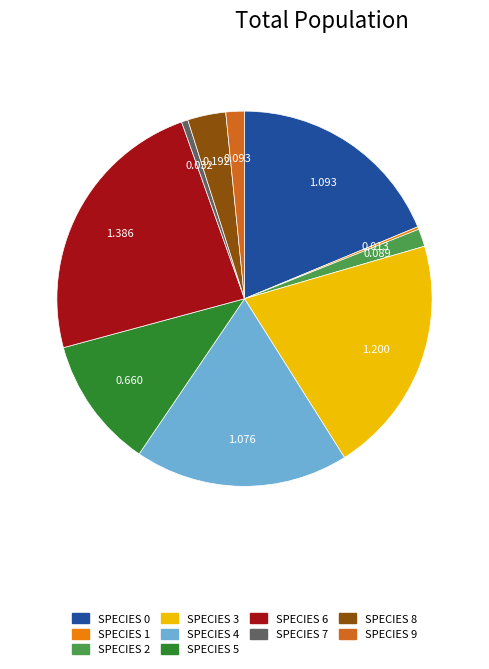

Is there a majority slice in this chart?

No